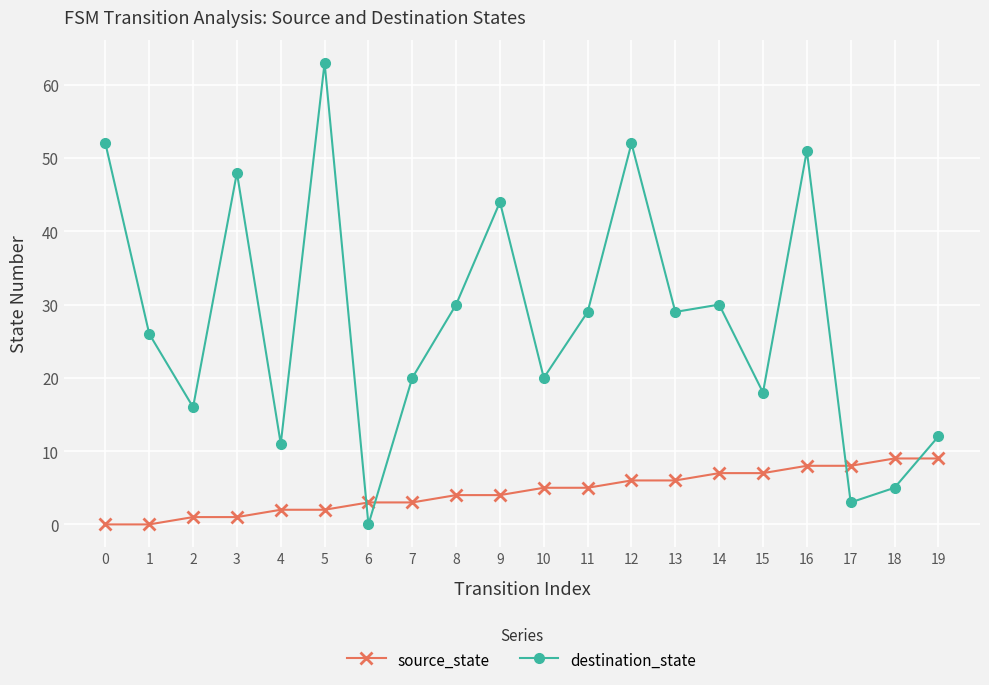

What is the maximum value shown in the chart?

63